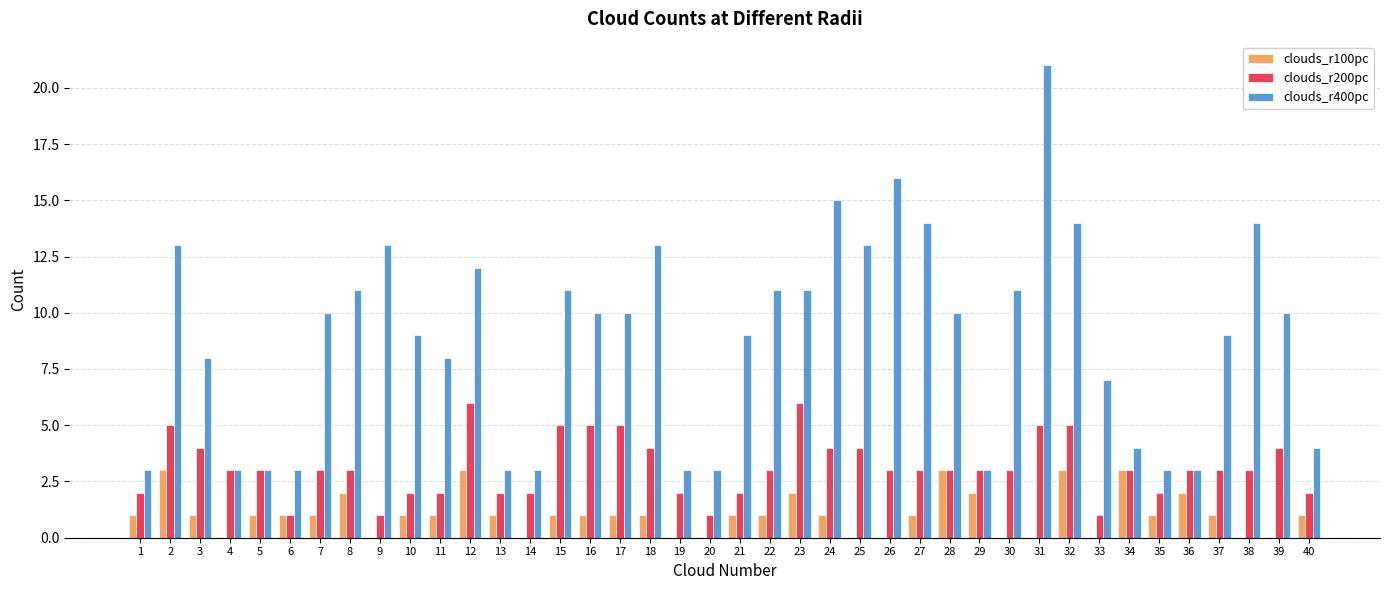

The value of clouds_r100pc at 32 is 3. True or false?

True